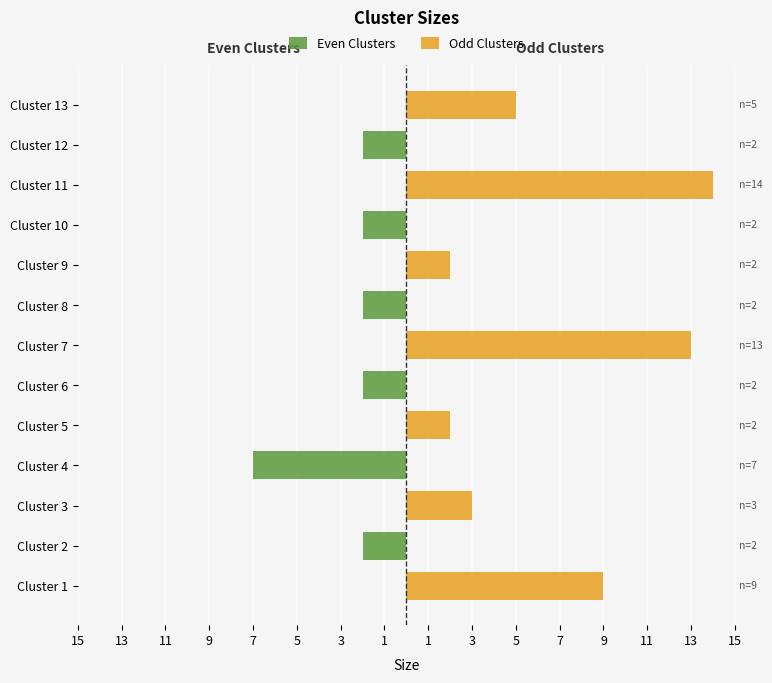

How many values in the Odd Clusters series exceed 2?

5